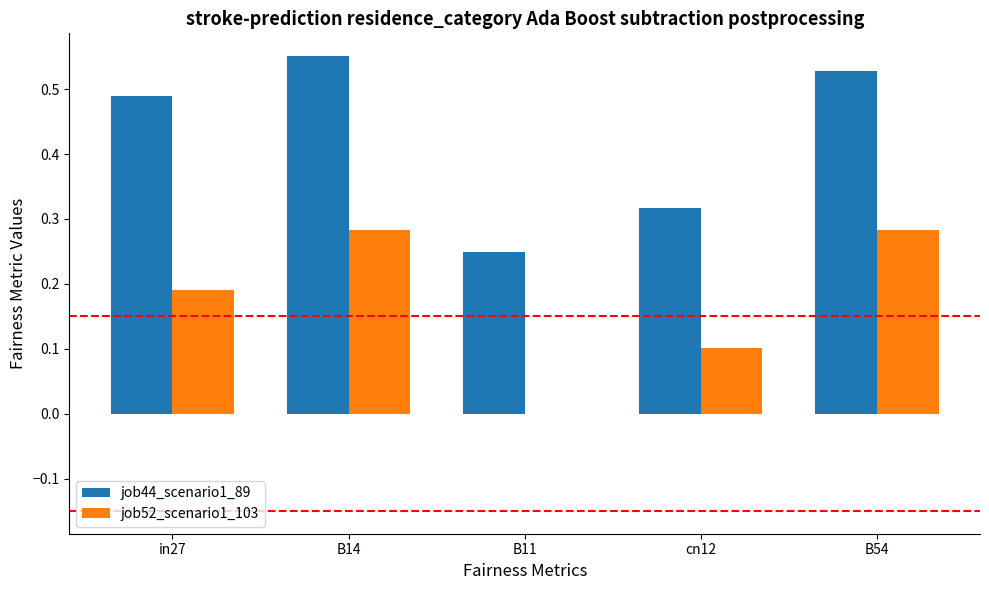

At which label is job52_scenario1_103 closest to 0?

B11